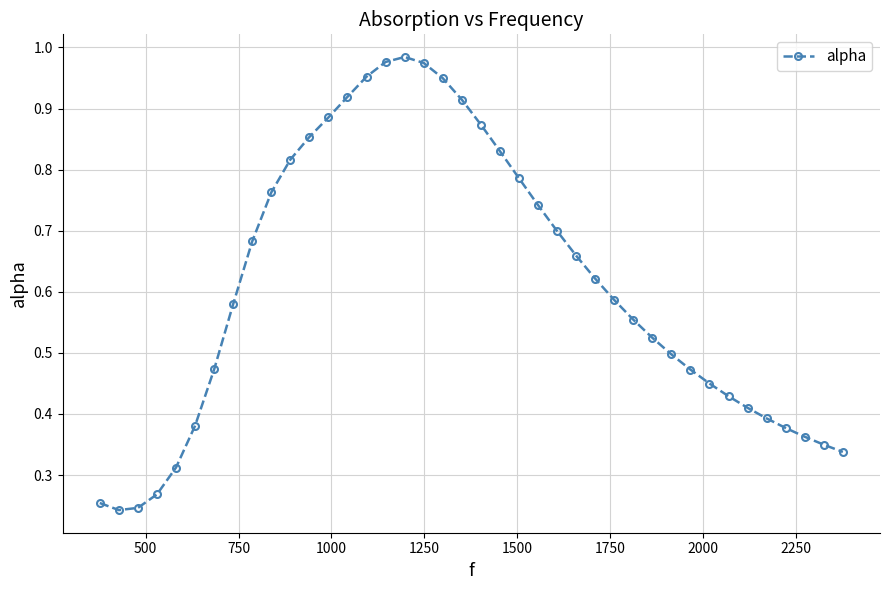

What is the sum of all values?

24.4